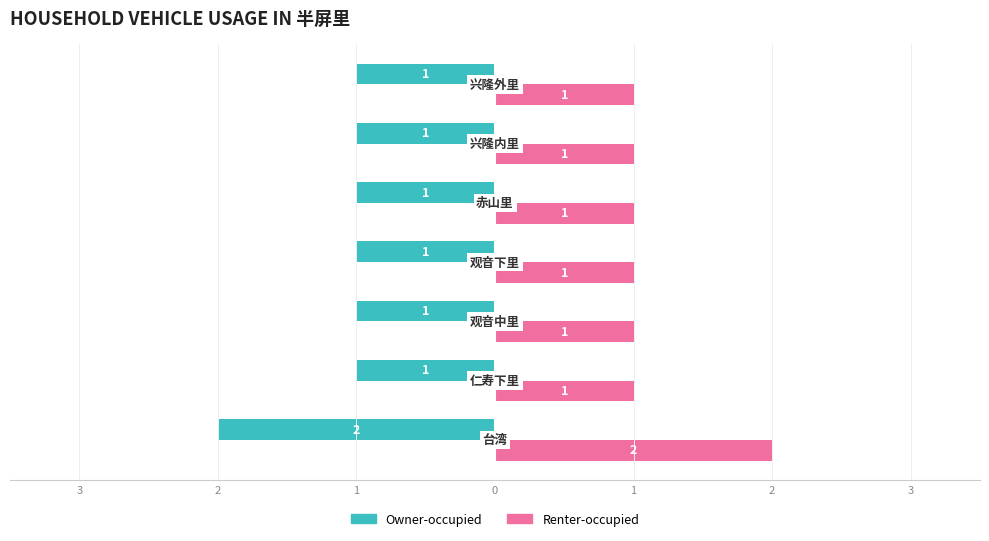

What are all the series names shown in the legend?

Owner-occupied, Renter-occupied